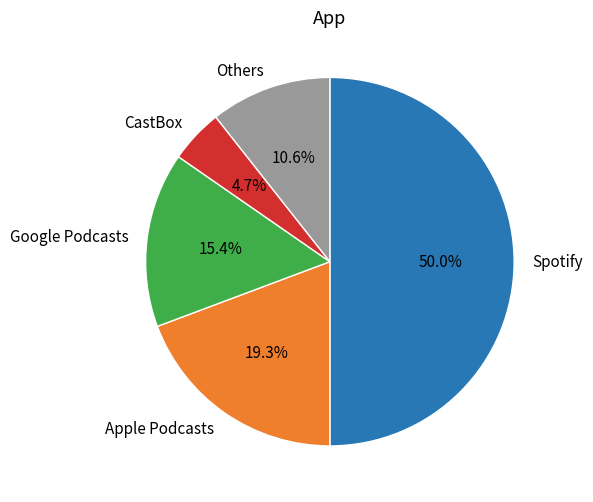

Which has a higher value, Spotify or Others?

Spotify